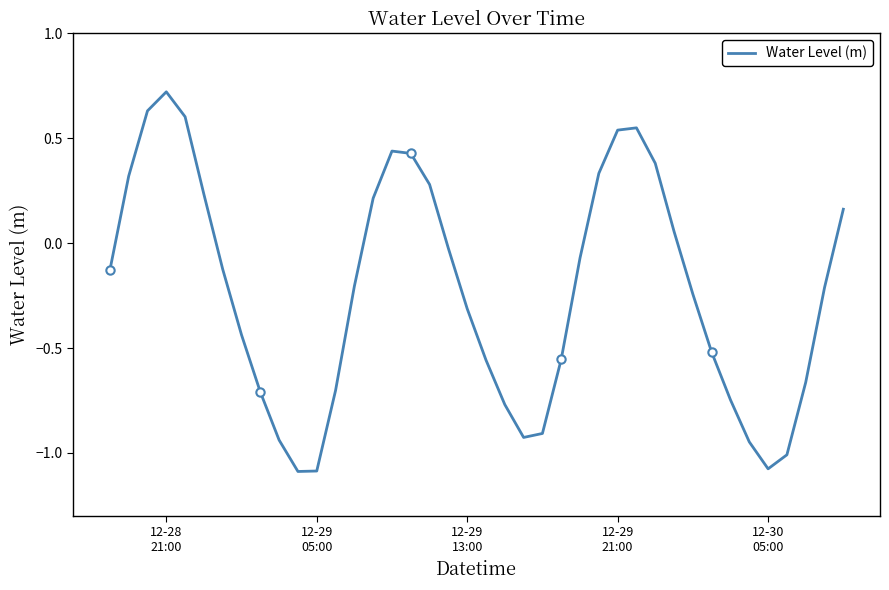

True or false: the data shows -1.4 at 12-29 05:00.

False